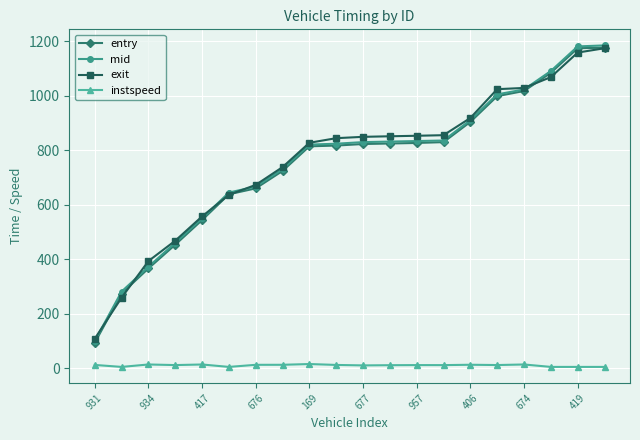

What are all the series names shown in the legend?

entry, mid, exit, instspeed